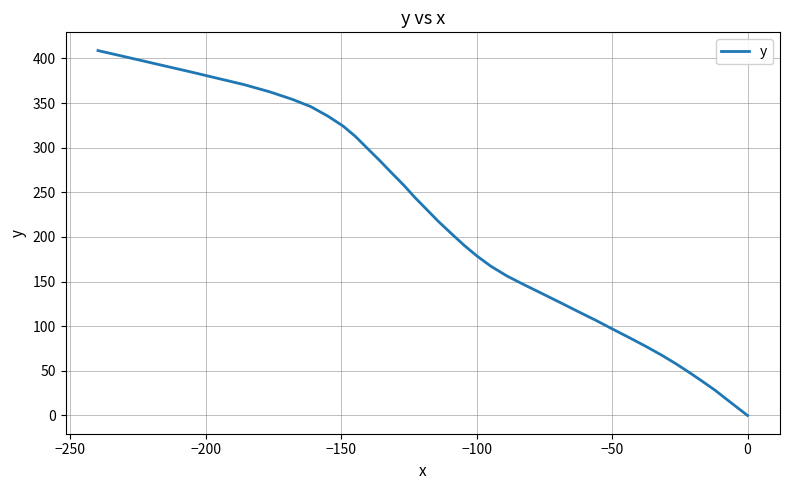

What is the maximum value shown in the chart?

408.8